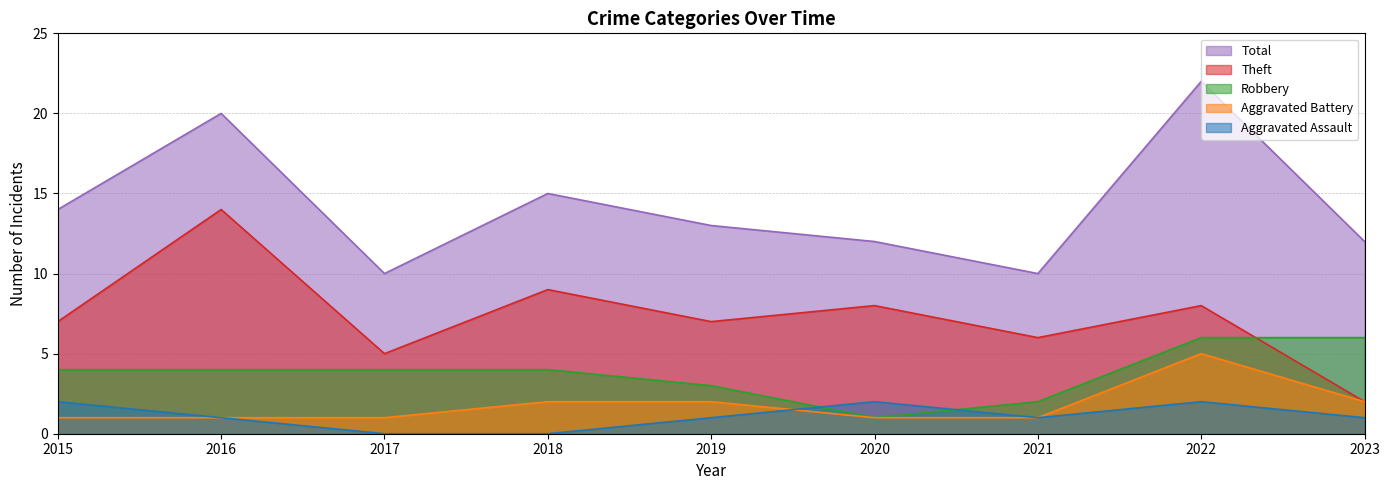

At which label does Aggravated Assault first exceed 1?

2015